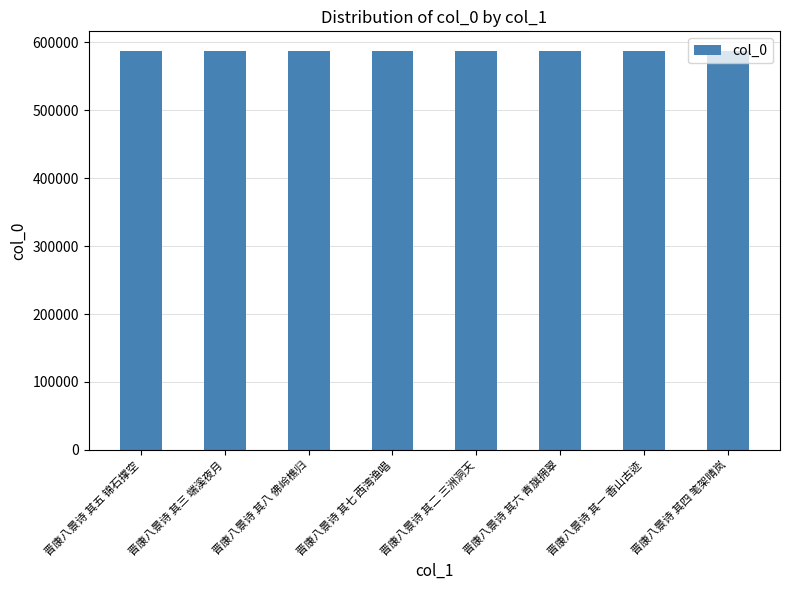

What is the smallest value displayed?

586567